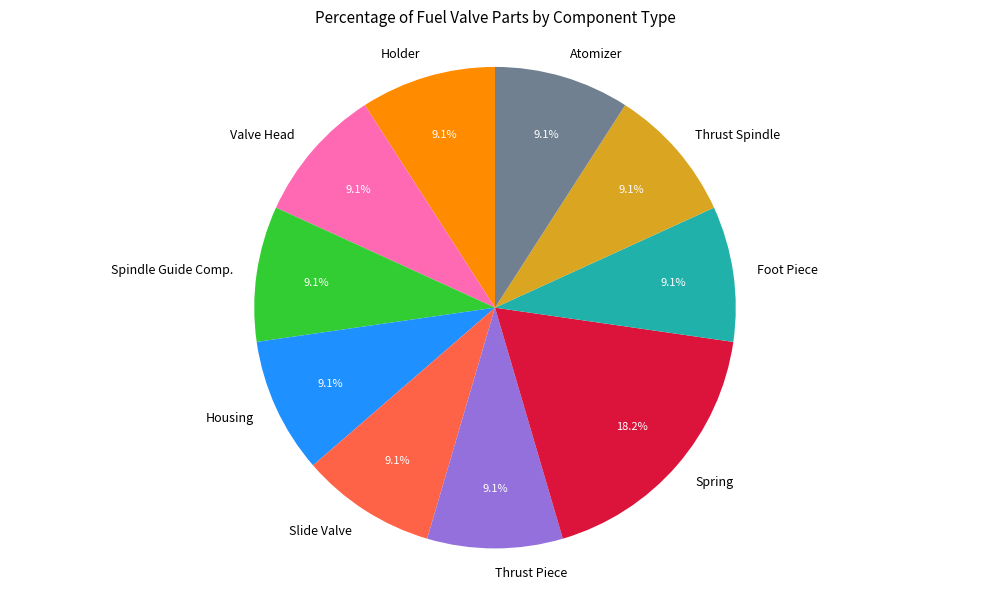

What percentage is the Spring slice, to the nearest percent?

18%